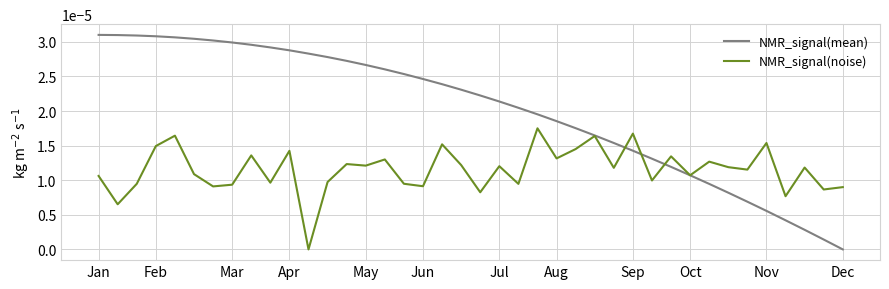

Which series has the widest spread of values?

NMR_signal(mean)